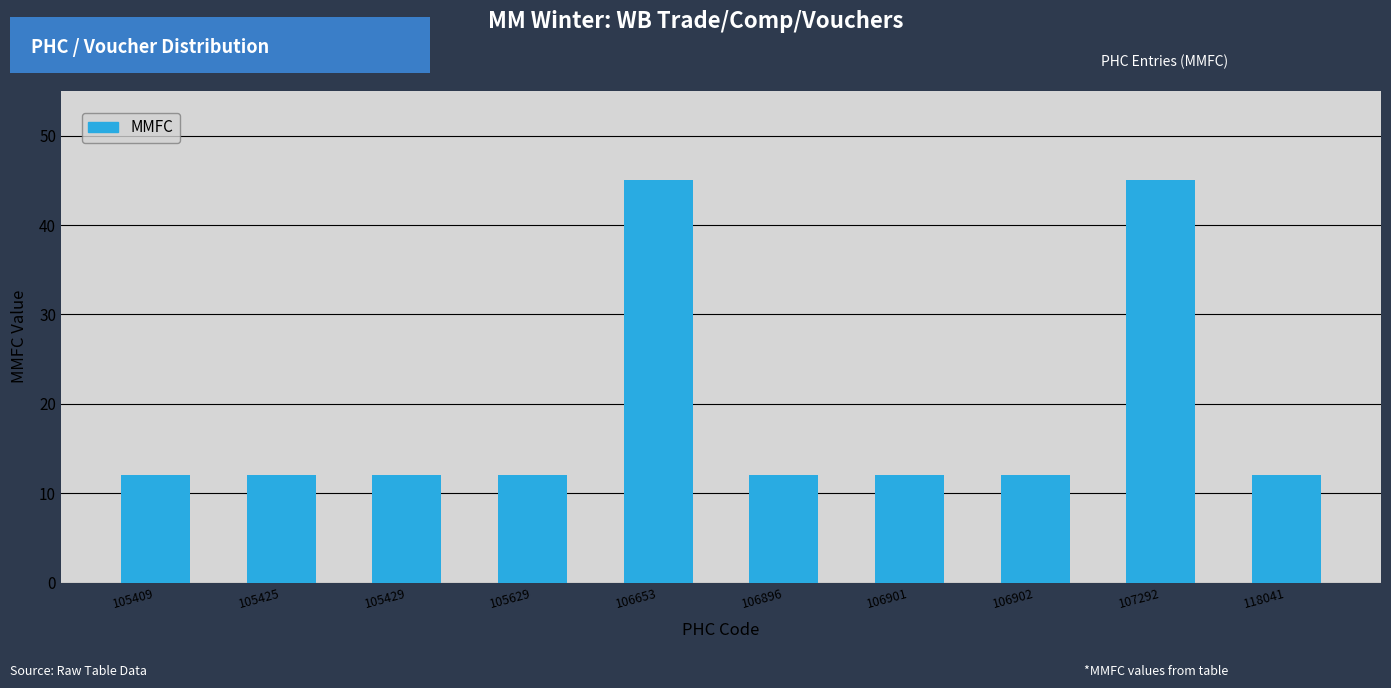

What is the minimum value shown in the chart?

12